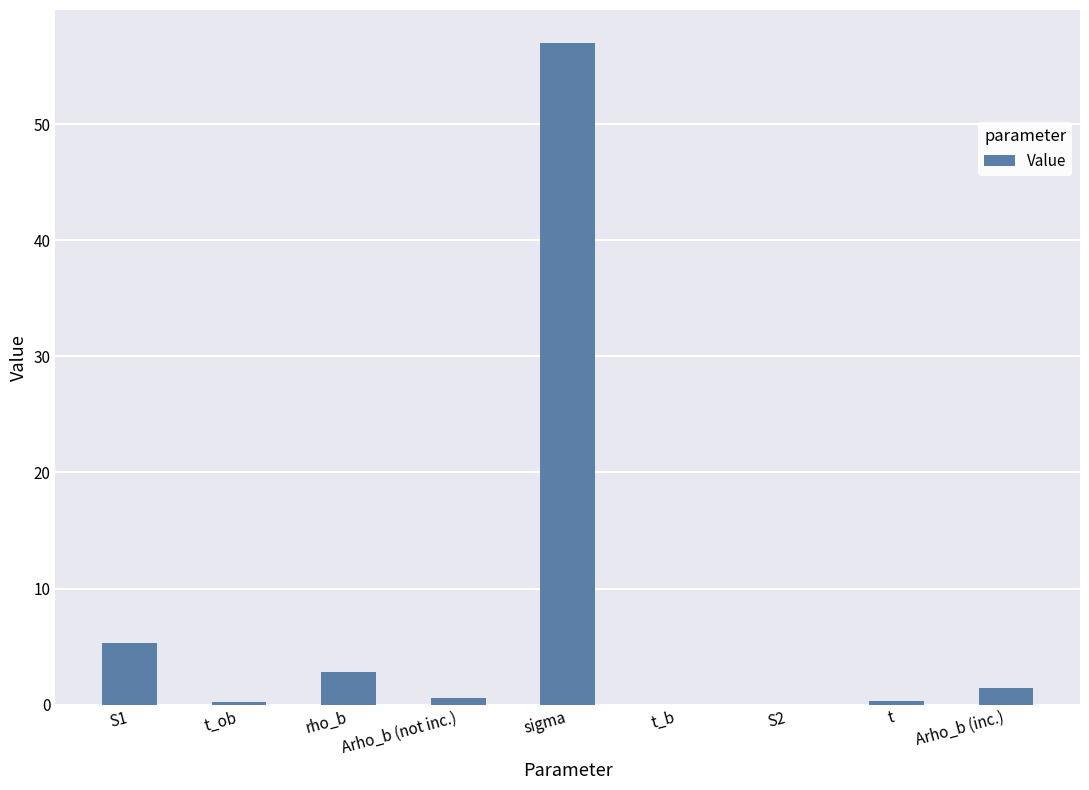

Is it true that the value at Arho_b (inc.) is 1.4?

True